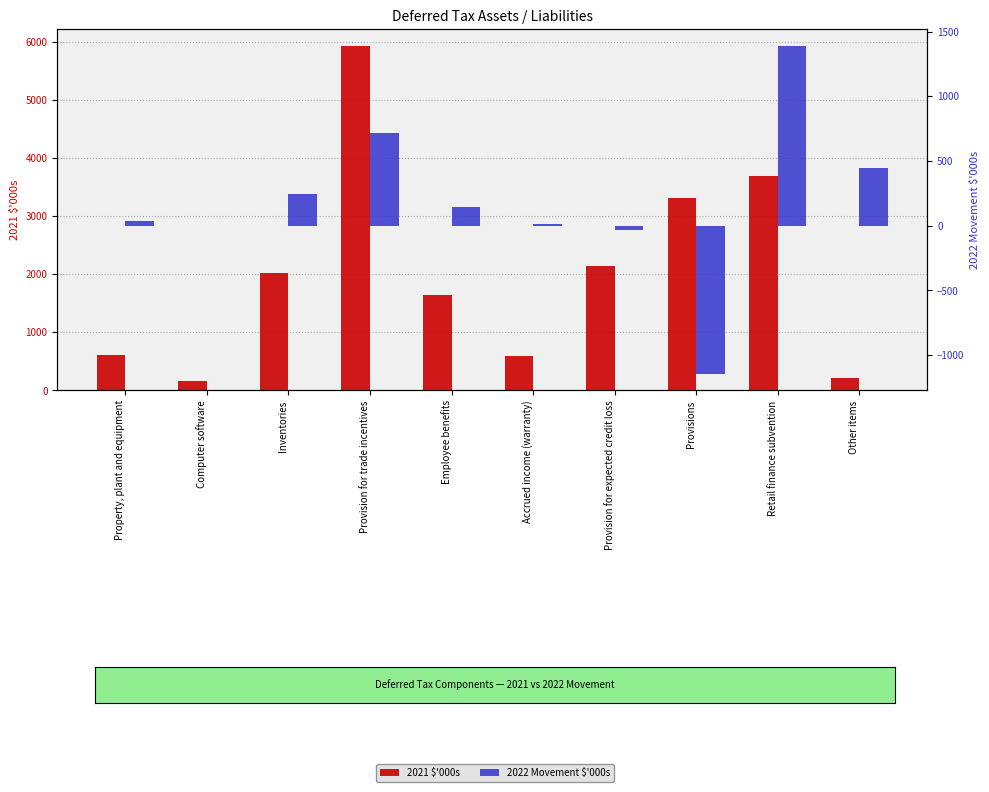

Which series has the widest spread of values?

2021 $'000s